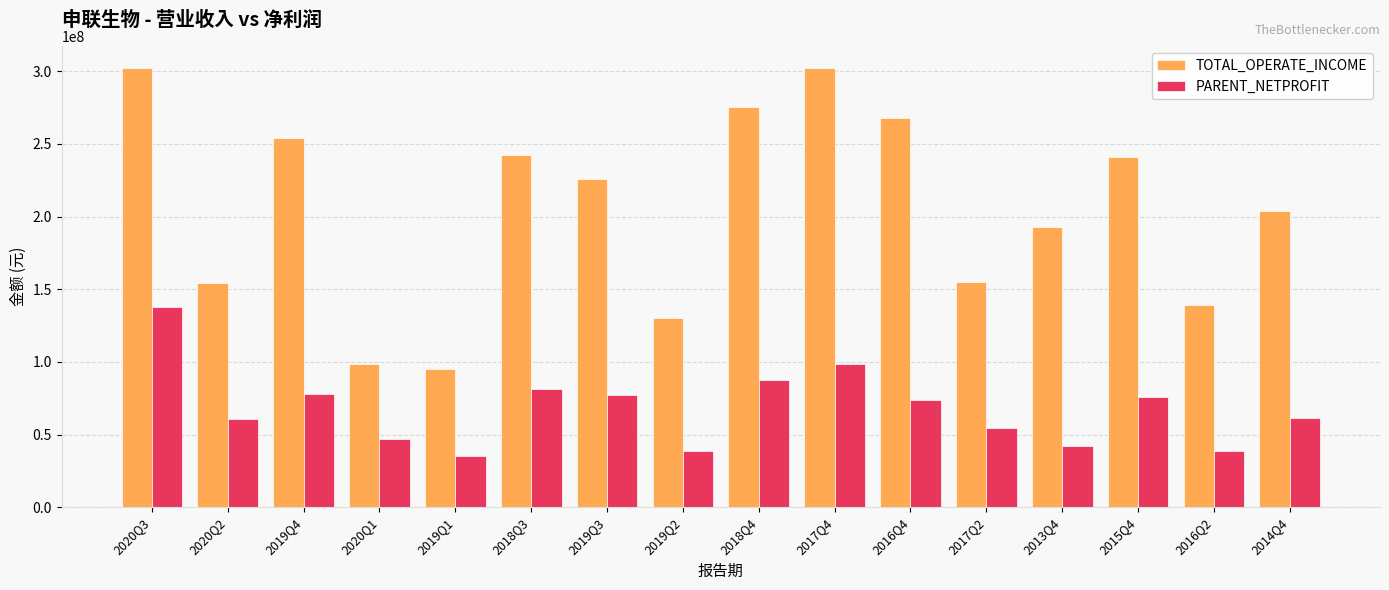

Read the PARENT_NETPROFIT value at 2018Q3.

81611790.9